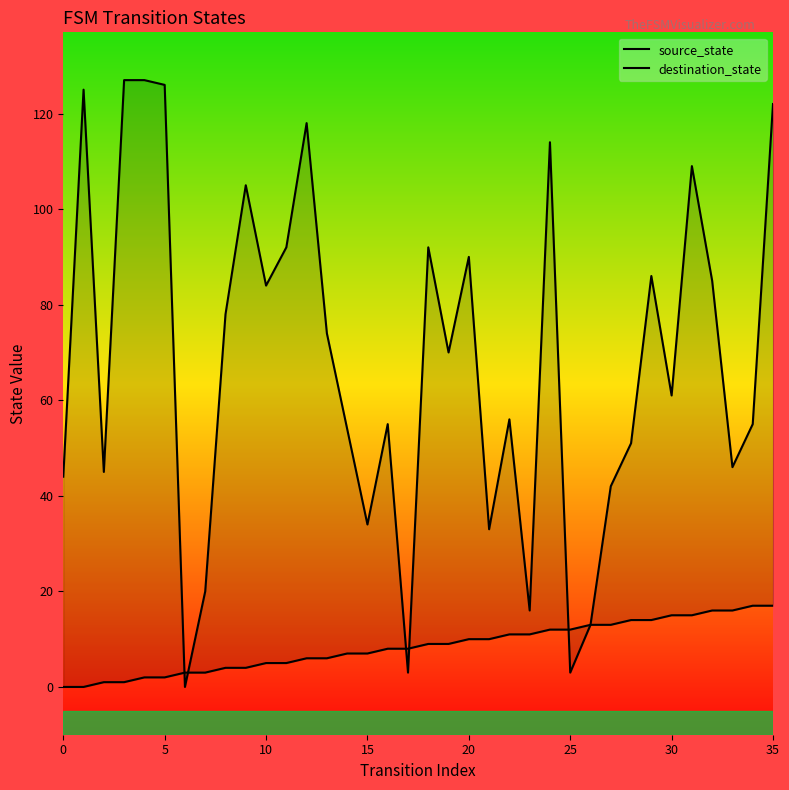

What is the label of the 19th point from the right?

17